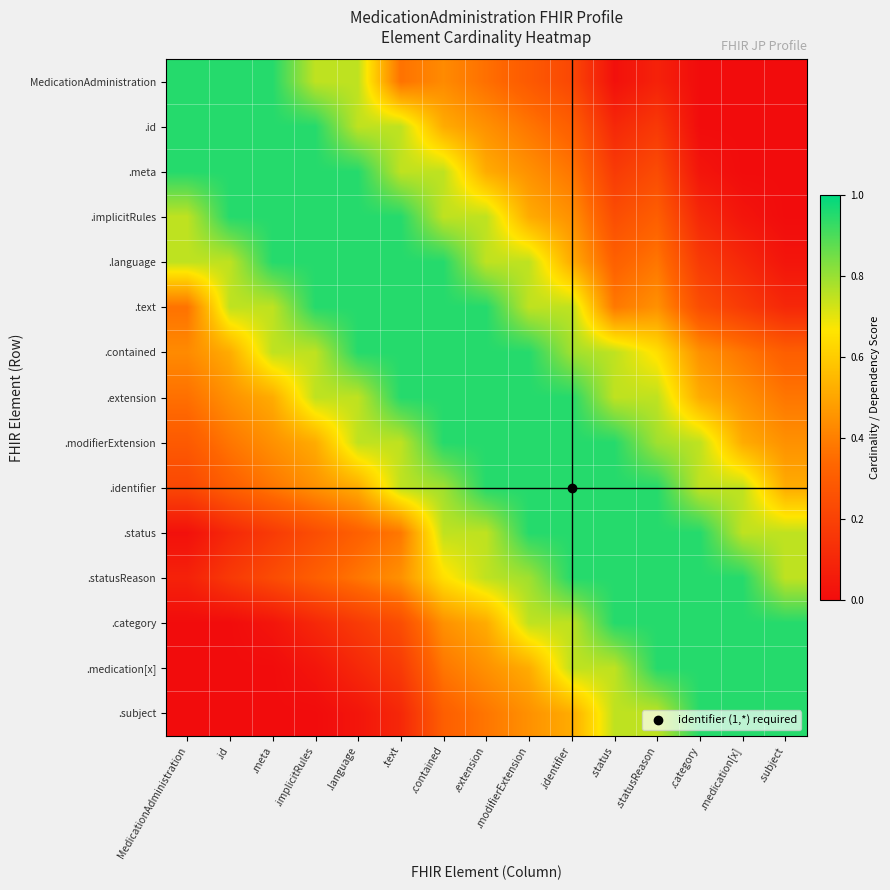

Rank the series at .extension from lowest to highest value.

MedicationAdministration, .subject, .id, .medication[x], .meta, .category, .implicitRules, .language, .status, .statusReason, .text, .contained, .extension, .modifierExtension, .identifier